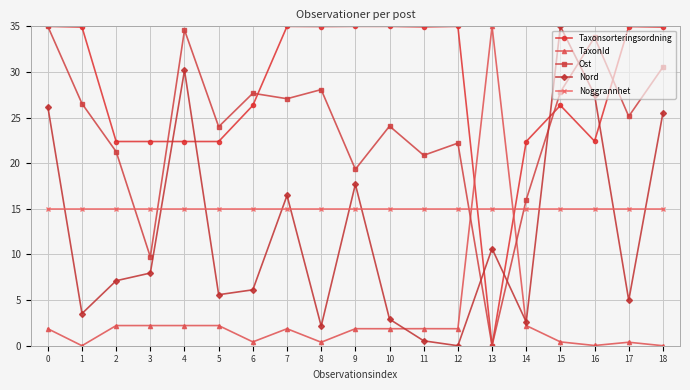

Which series has the largest total across all categories?

Taxonsorteringsordning